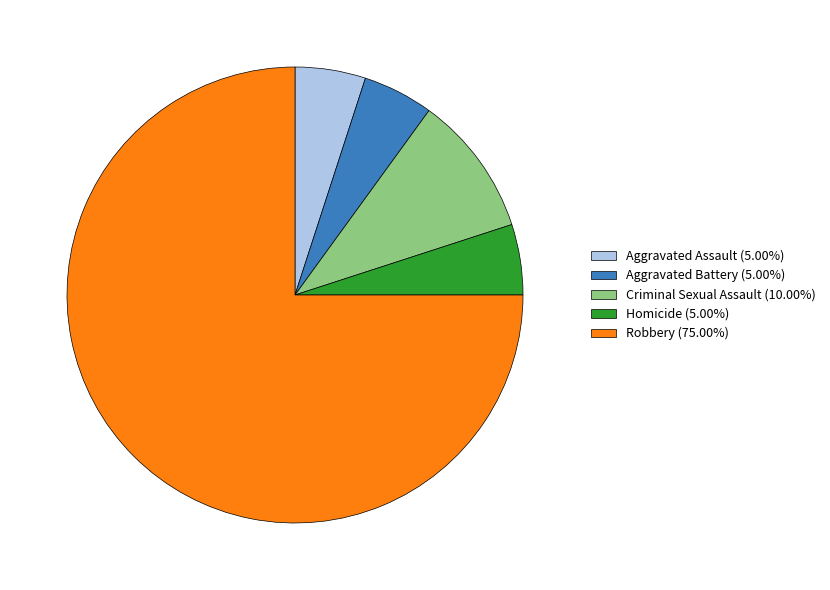

True or false: Aggravated Assault accounts for 16% of the total.

False